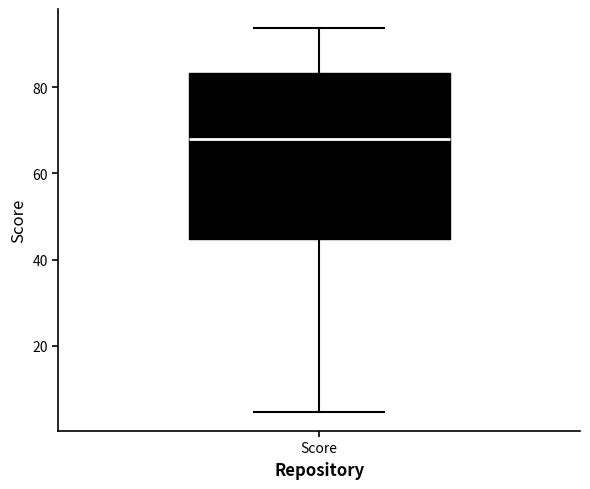

Transcribe this box plot: give where the median line is, the range the box spans, and where the two whiskers end, as read against the y-axis. The values are not printed on the chart, so give them approximately, as read against the axis.

median 68, box 44 to 84, whiskers 4 to 94